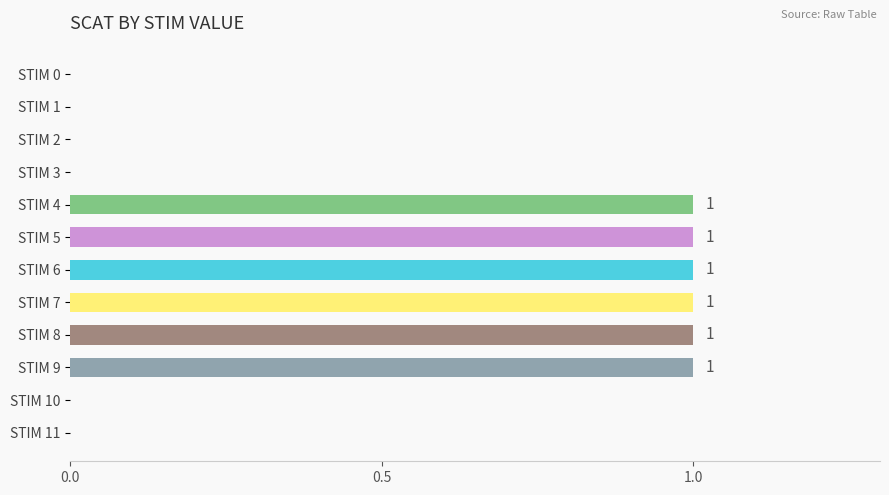

What is the maximum value shown in the chart?

1